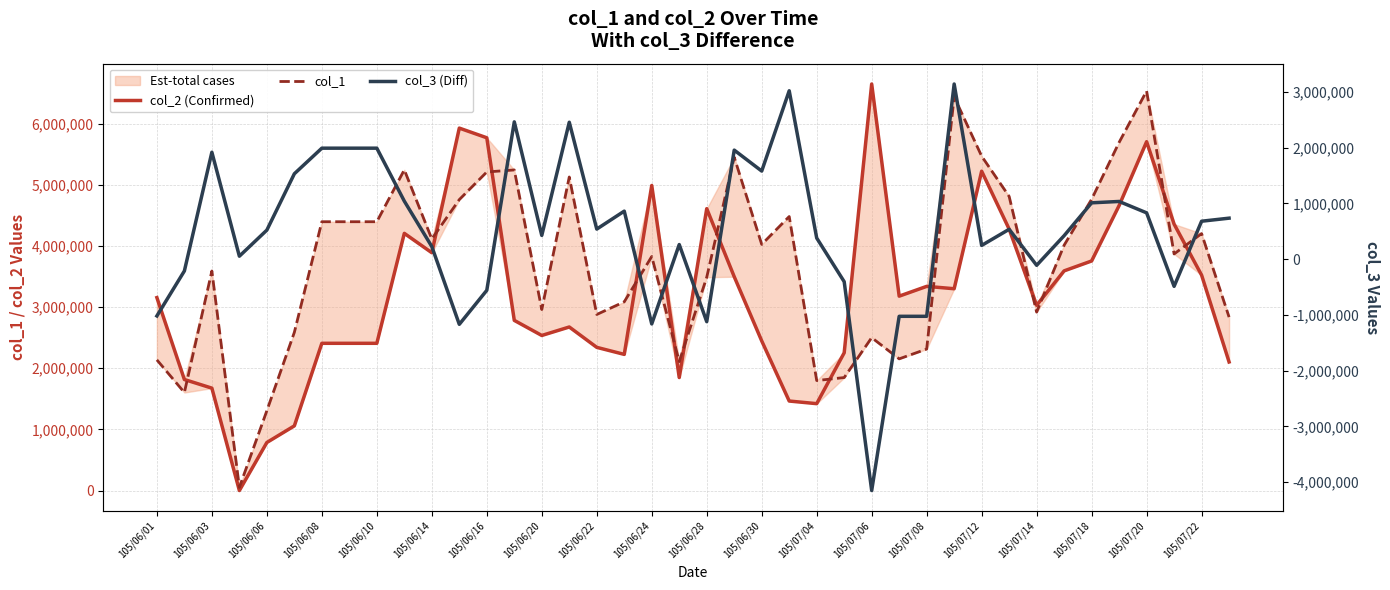

How many lines are shown in the chart?

3